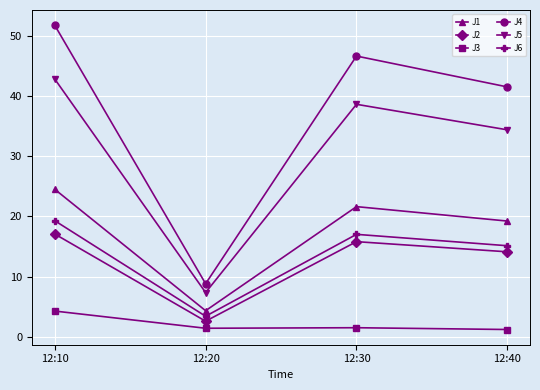

Is the value of J5 at 12:40 greater than the value of J1 at 12:20?

Yes